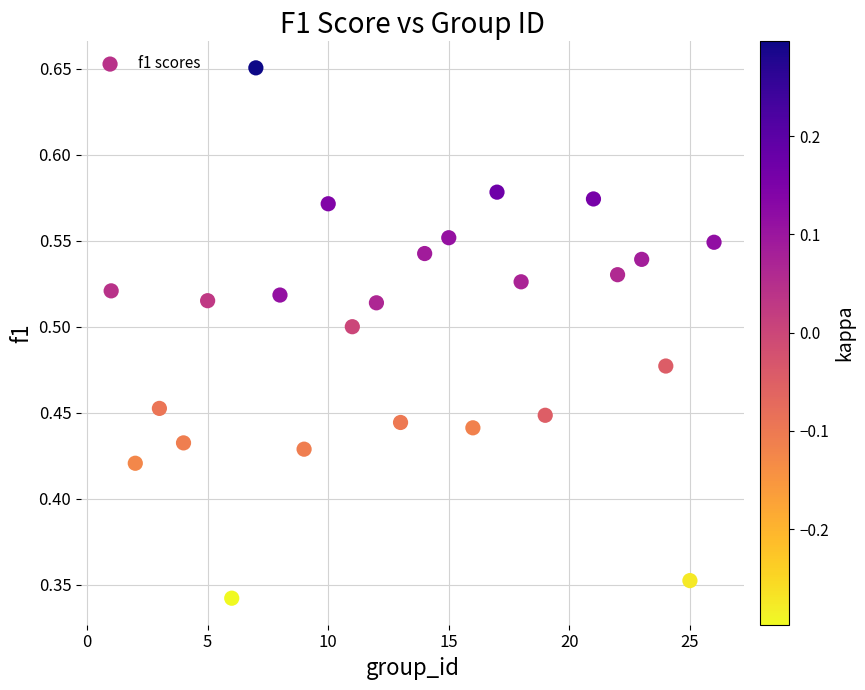

What is the range of X values (max minus min)?

25.0